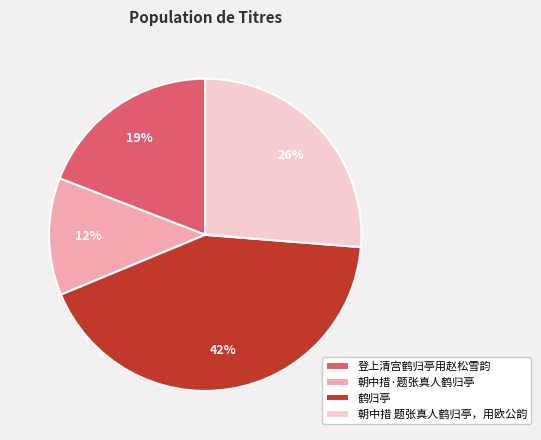

Between 鹤归亭 and 朝中措 题张真人鹤归亭，用欧公韵, which is larger?

鹤归亭